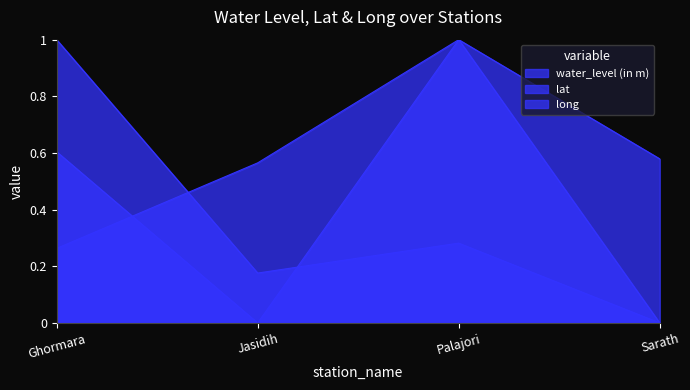

At how many categories does at least one series exceed 0?

4